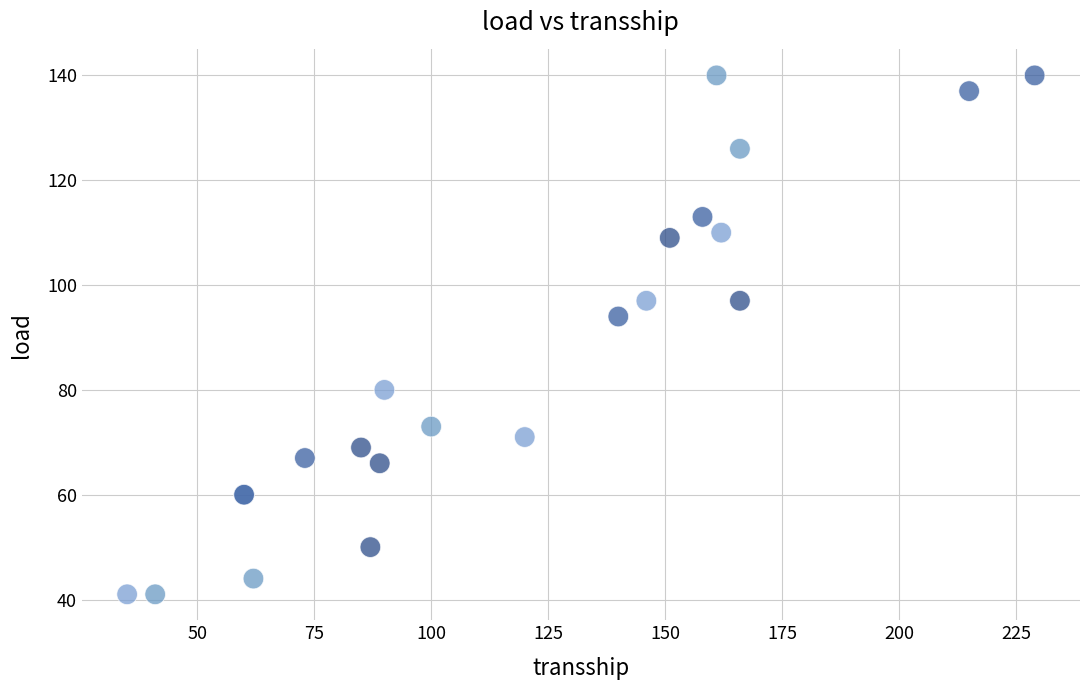

What Y value in the scatter plot is closest to 90?

94